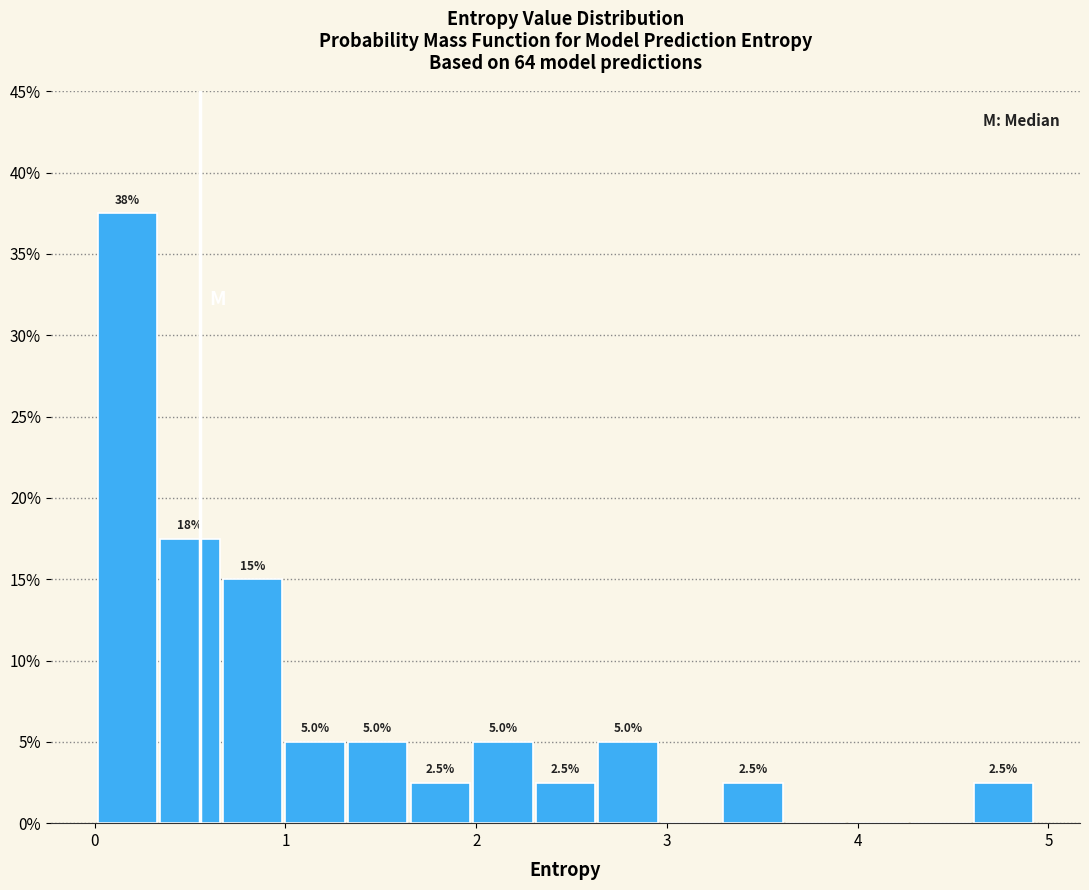

Around what value on the x-axis is the tallest bar? Give the approximate position of its centre, as read against the axis.

0.2